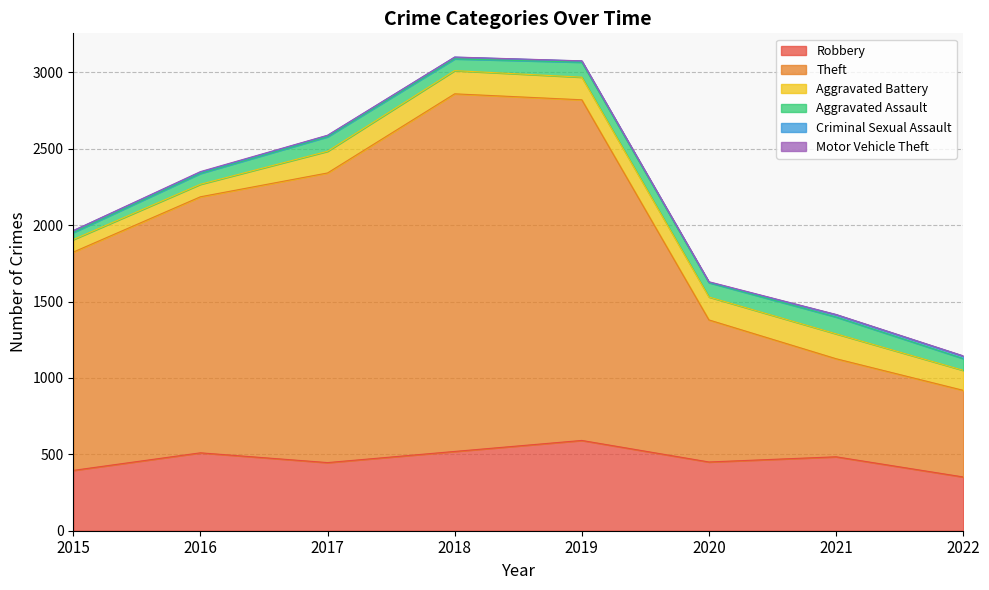

Which series has the largest range (max minus min)?

Theft